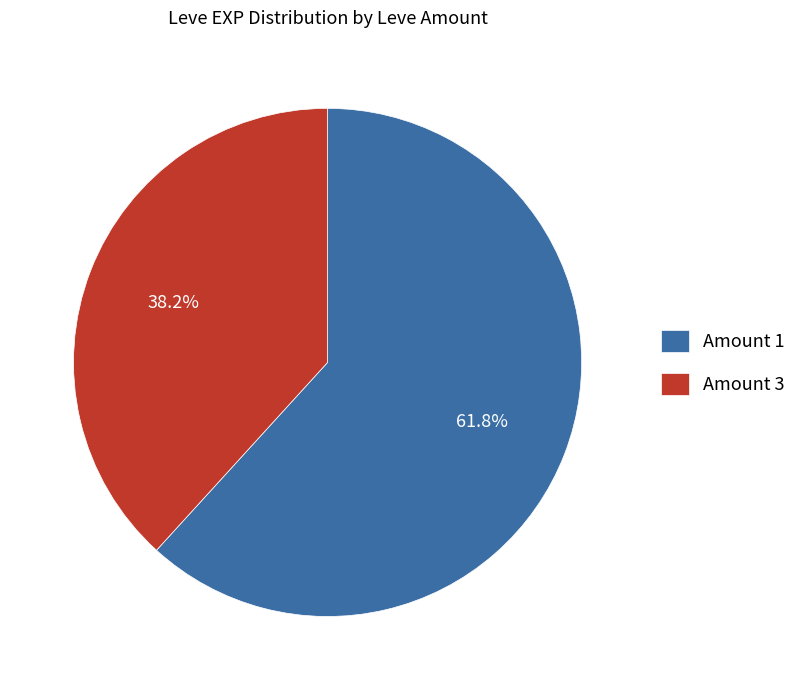

What is the smallest slice in the pie chart?

Amount 3